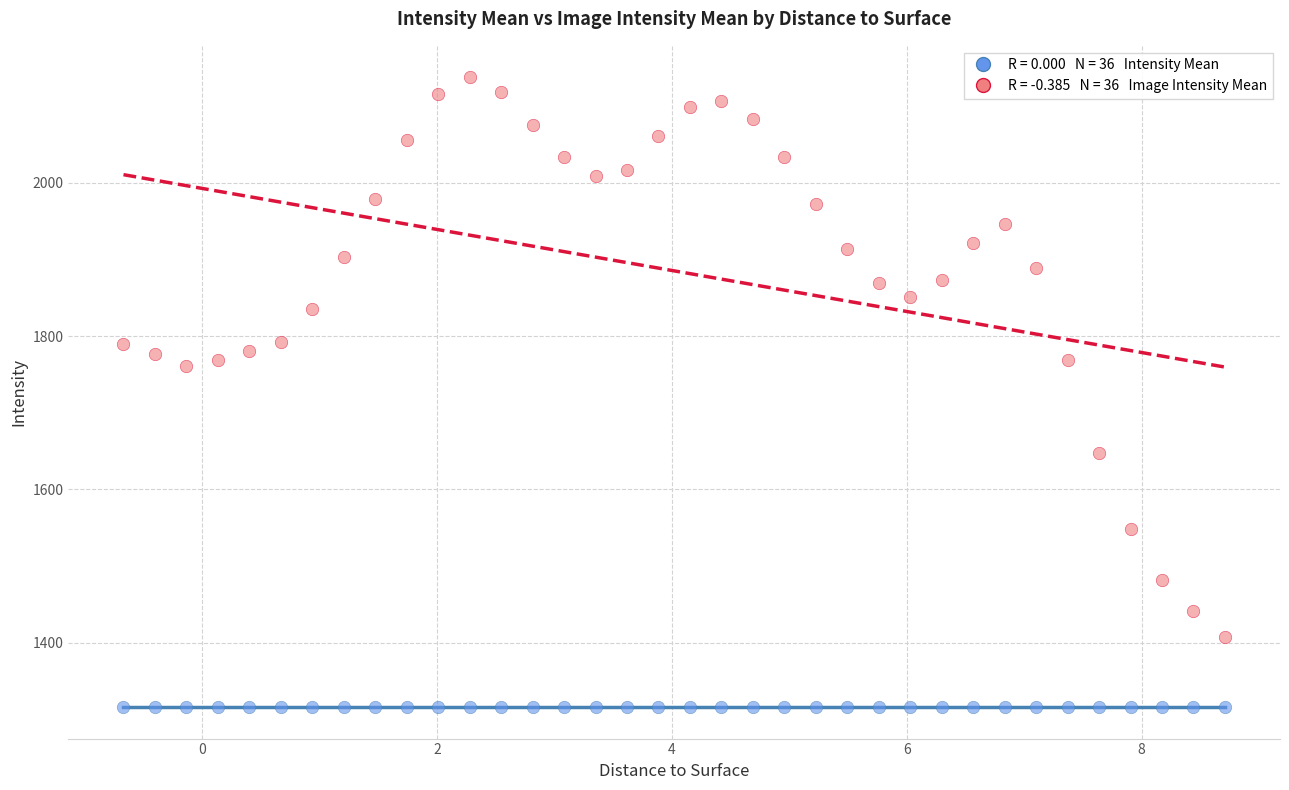

How many points are shown in the scatter plot?

72